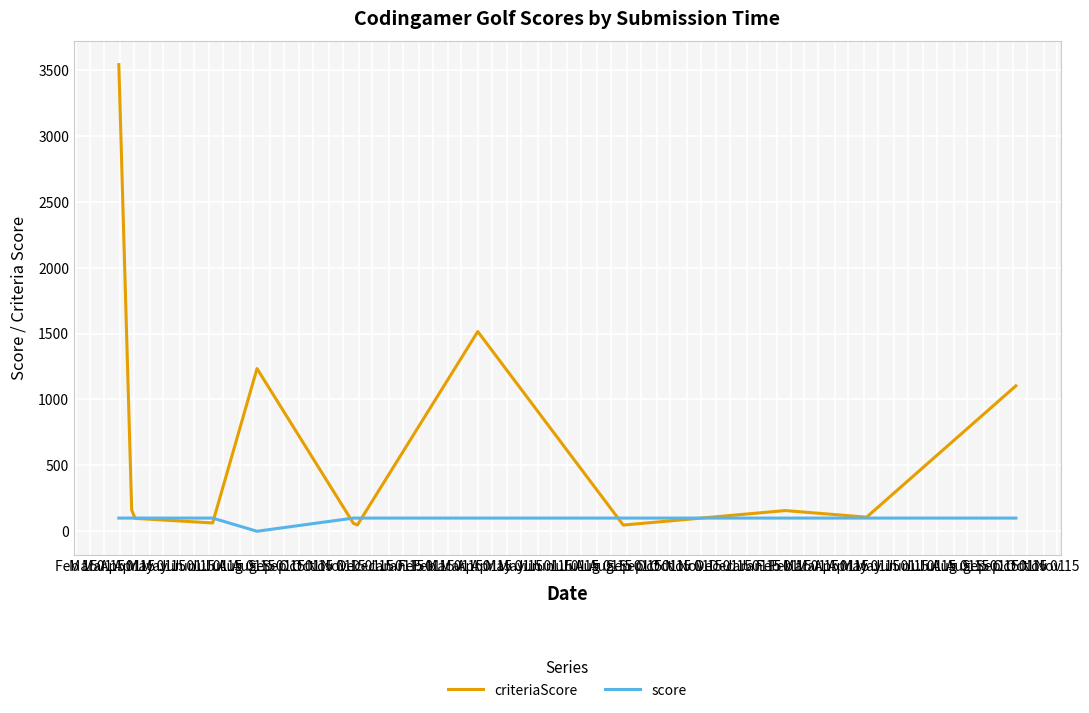

What is the greatest value displayed?

3540